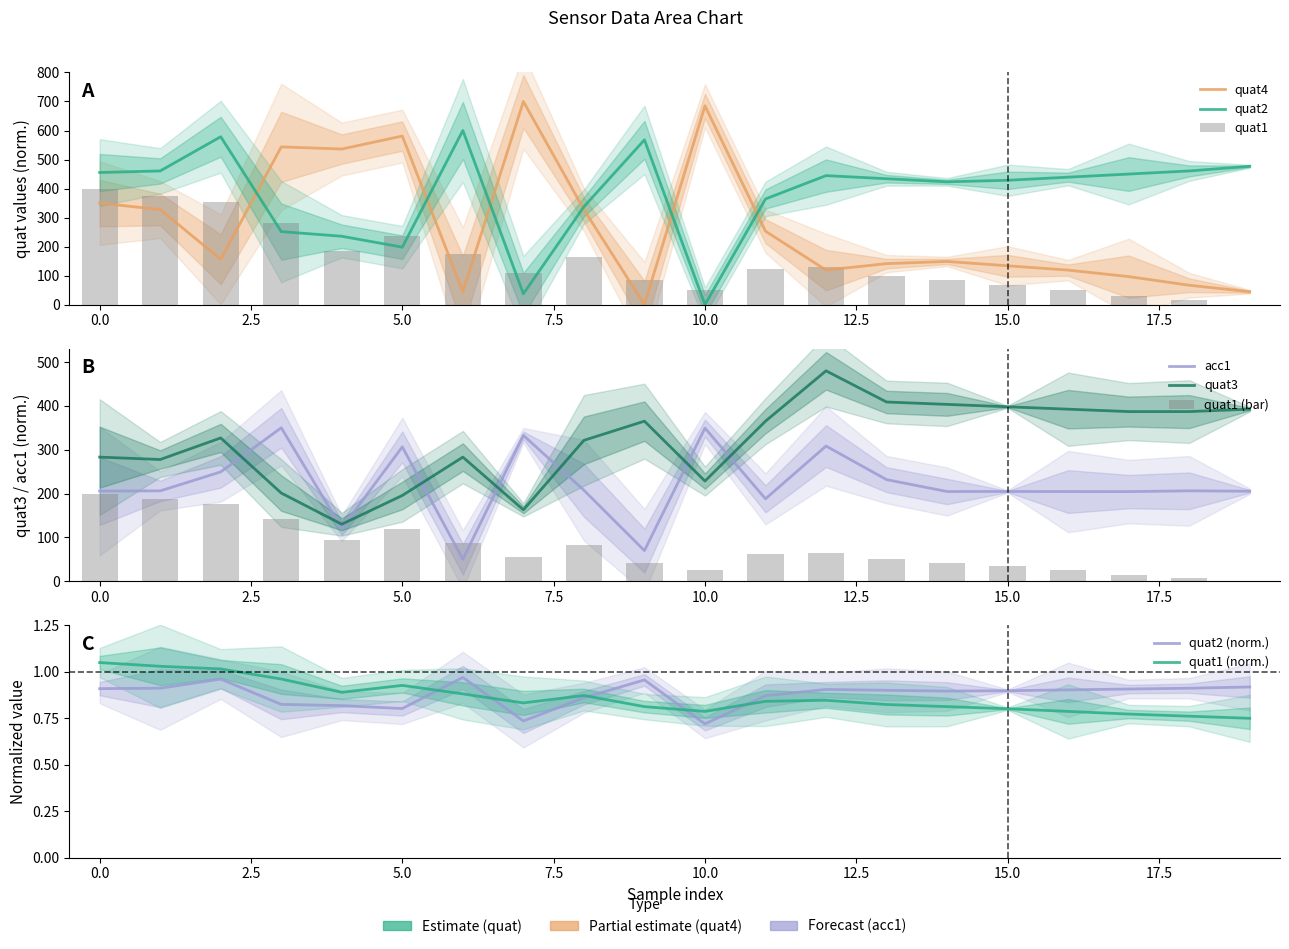

What is the difference between the maximum and second lowest values in the quat4 series?

655.3